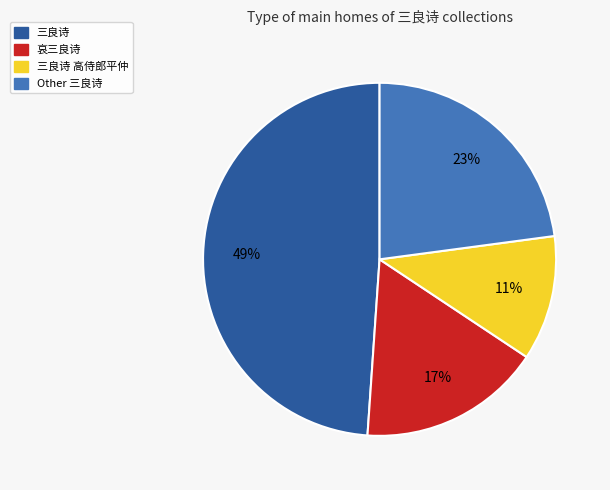

Is the sum of 三良诗 and 哀三良诗 greater than half?

Yes